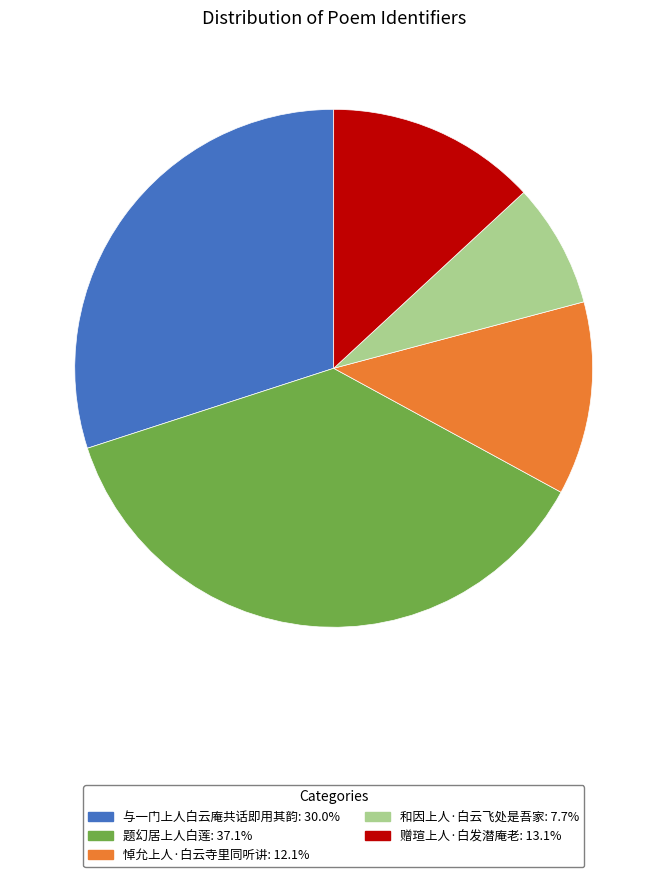

Approximately how many times larger is the value at 和因上人·白云飞处是吾家 compared to 赠瑄上人·白发潜庵老?

0.6